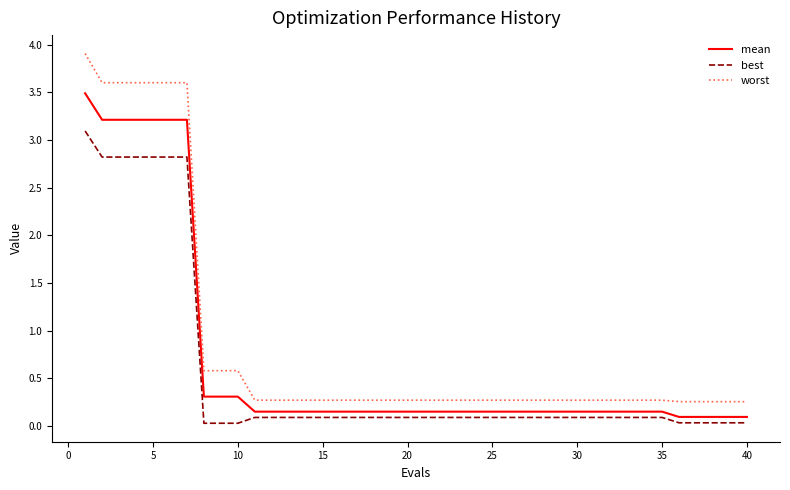

How many lines are shown in the chart?

3